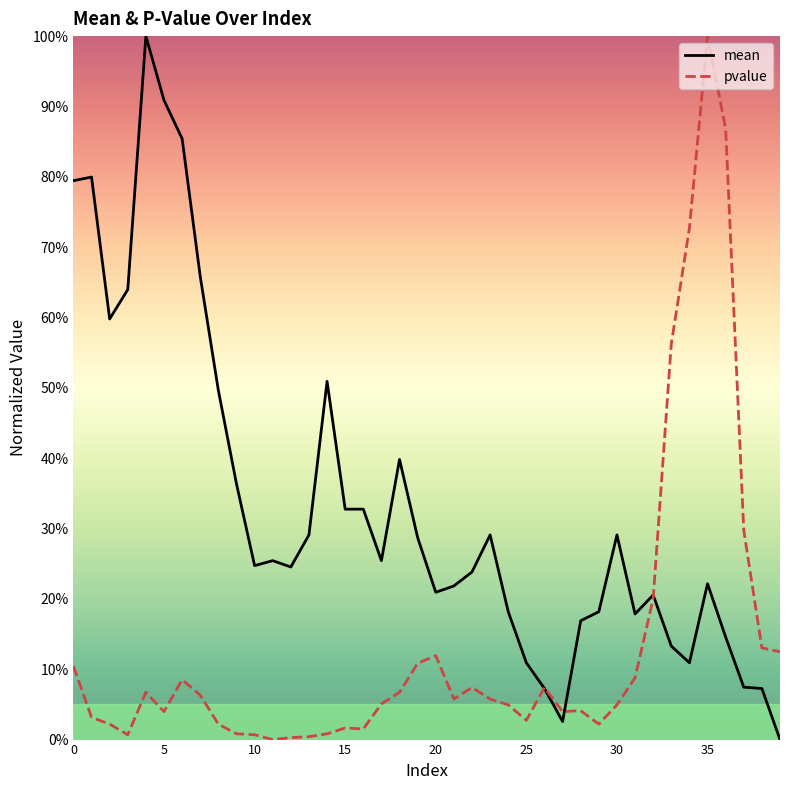

How many intersections are there between pvalue and mean?

3